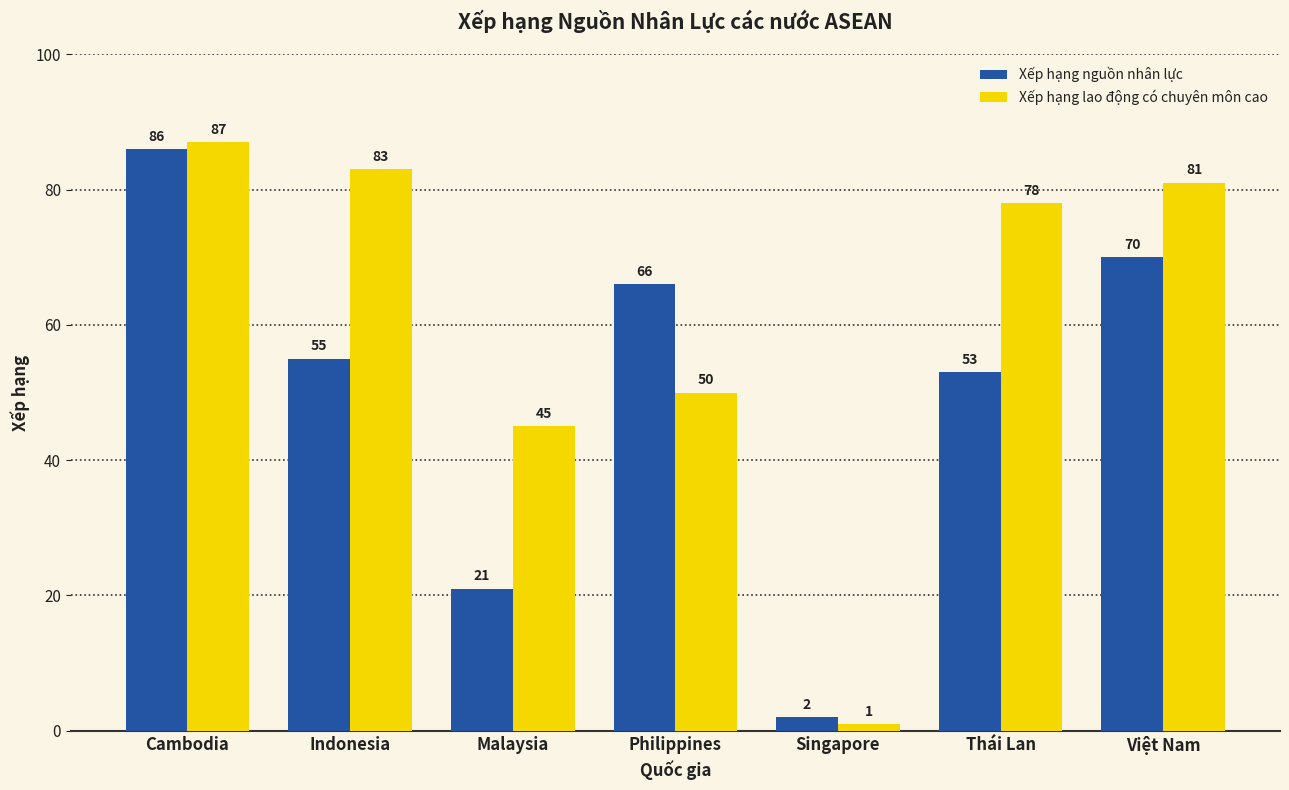

Is it true that Xếp hạng lao động có chuyên môn cao equals 113 at Indonesia?

False